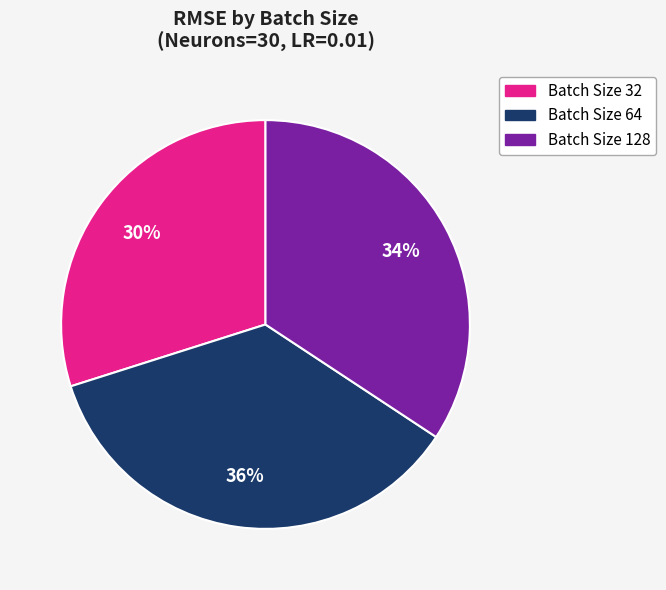

How many slices are in this pie chart?

3